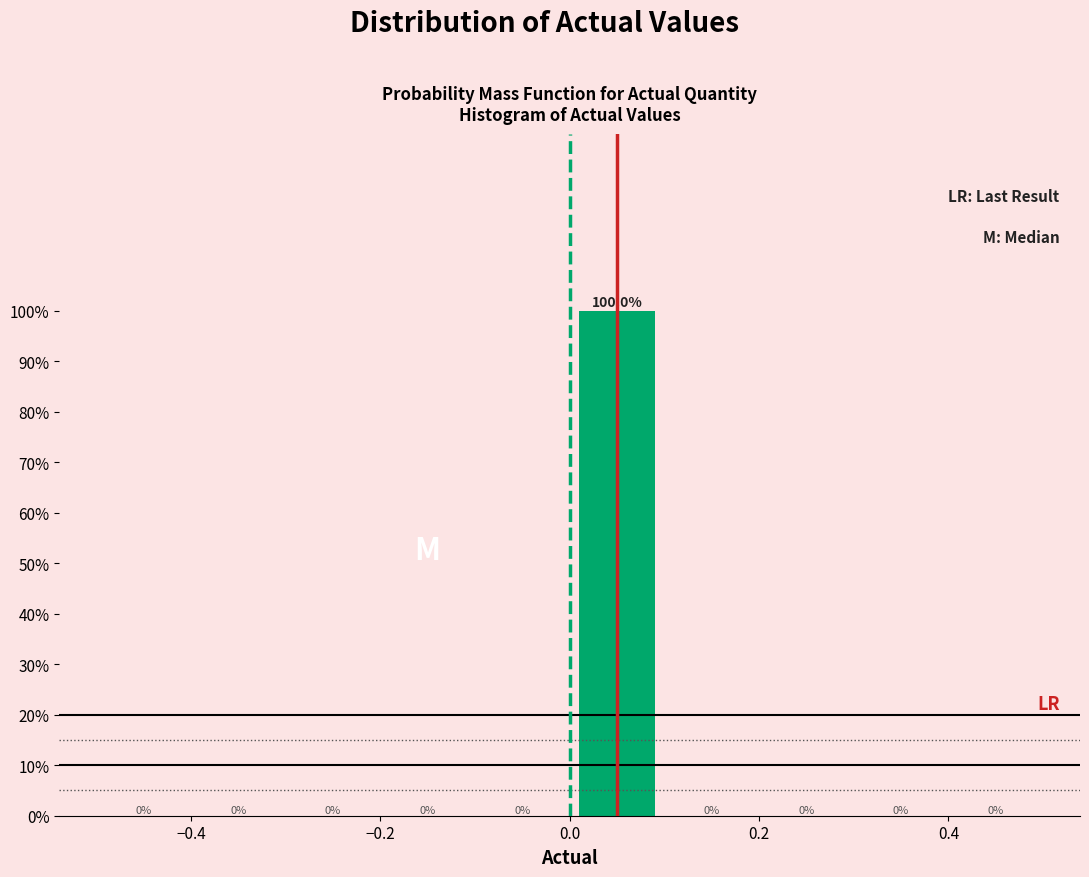

Reading left to right, transcribe this chart: for each bar, give the range it covers on the x-axis and its height.

-0.5 to -0.4: 0.0
-0.4 to -0.3: 0.0
-0.3 to -0.2: 0.0
-0.2 to -0.1: 0.0
-0.1 to 0.0: 0.0
0.0 to 0.1: 100.0
0.1 to 0.2: 0.0
0.2 to 0.3: 0.0
0.3 to 0.4: 0.0
0.4 to 0.5: 0.0